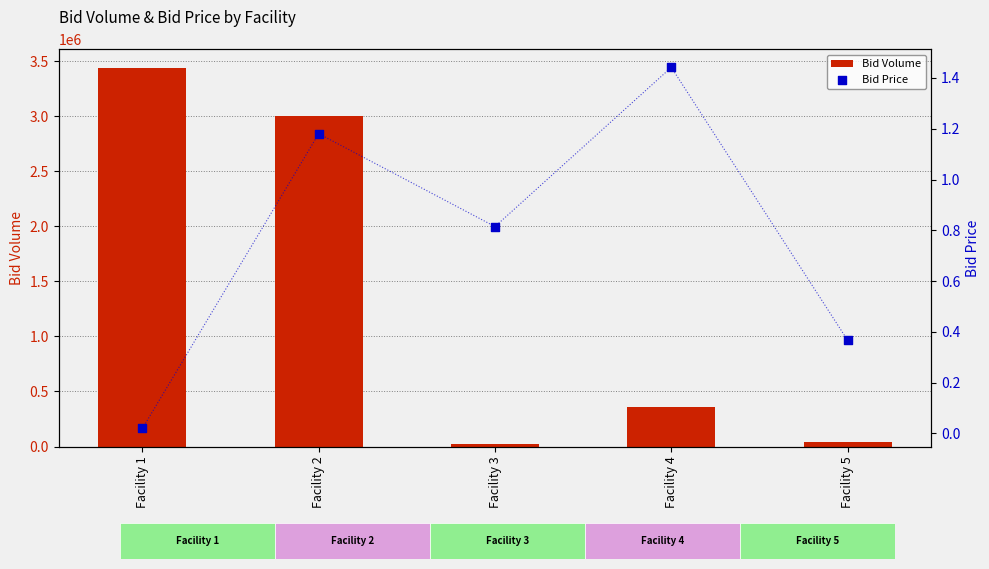

Which series has the largest total across all categories?

Bid Volume